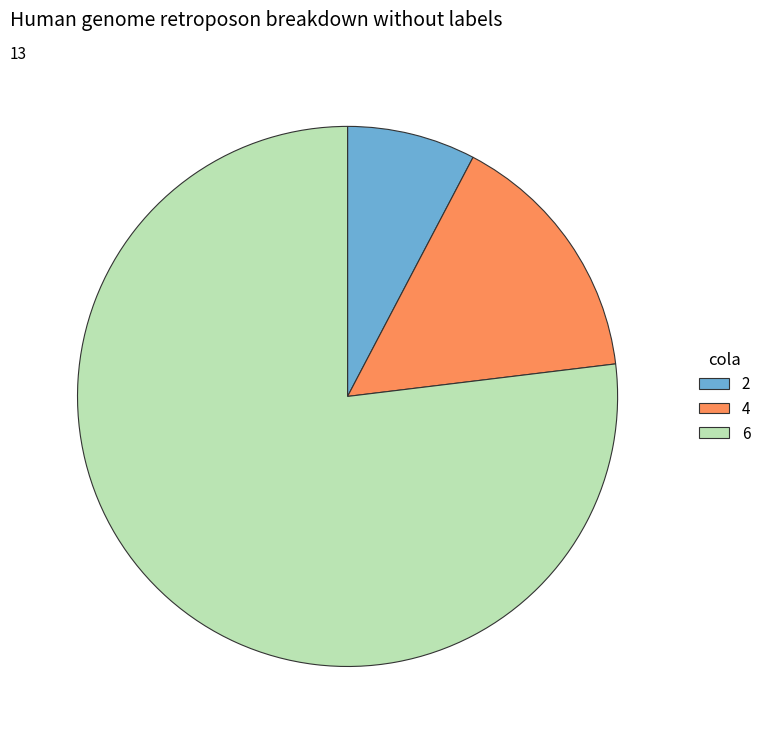

Combined, do 4 and 2 account for over 50%?

No